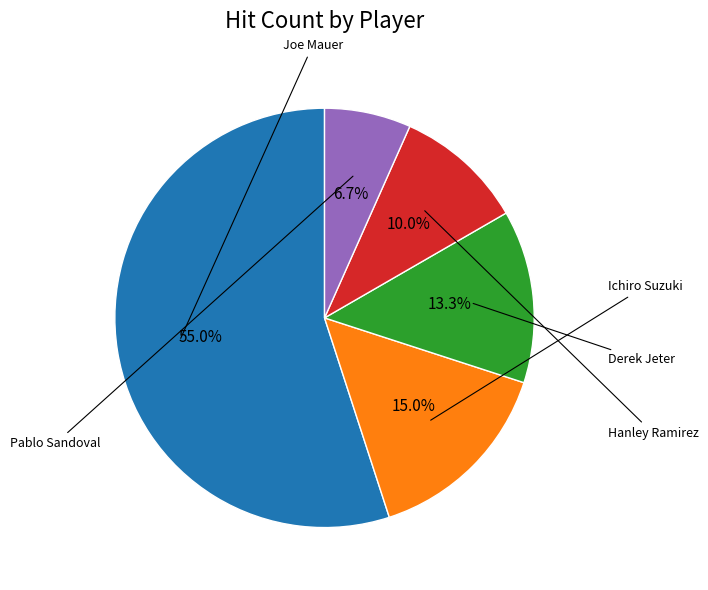

Is there any slice that represents more than half of the pie?

Yes